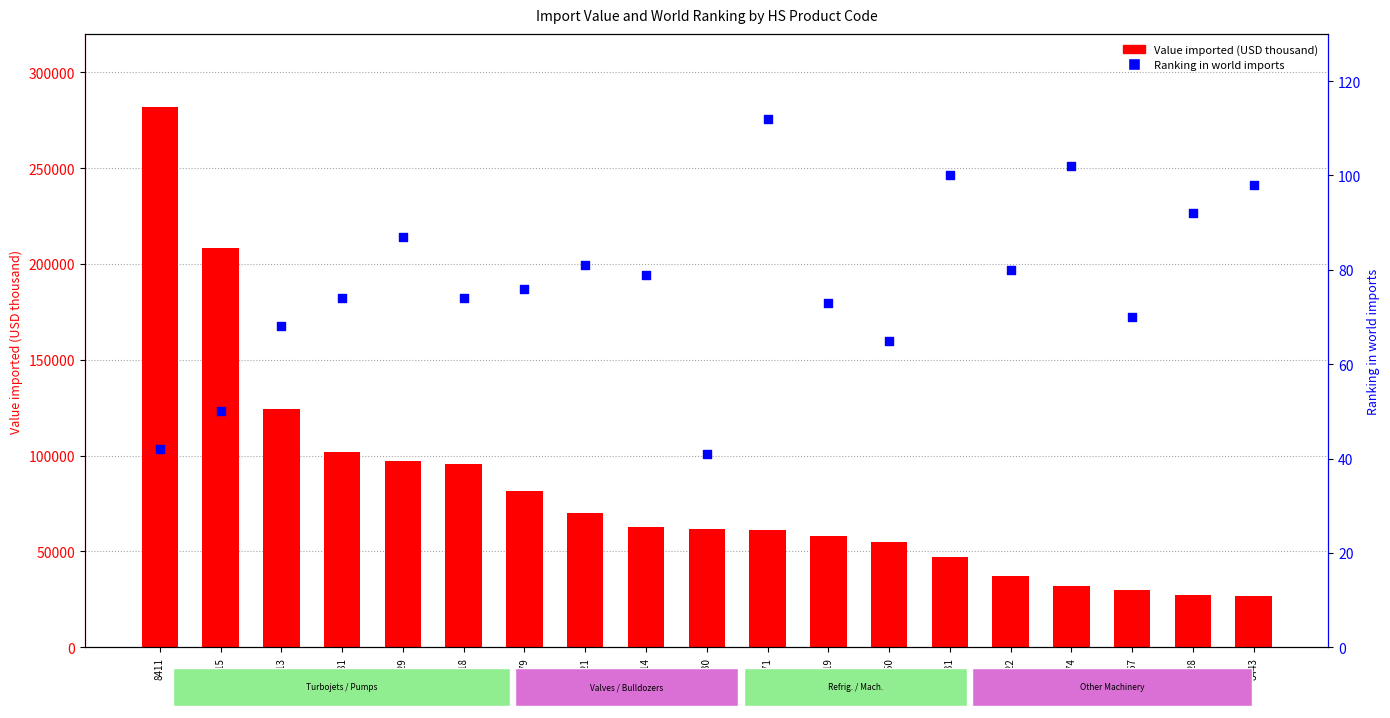

Which series reaches the minimum Y coordinate?

Ranking in world imports